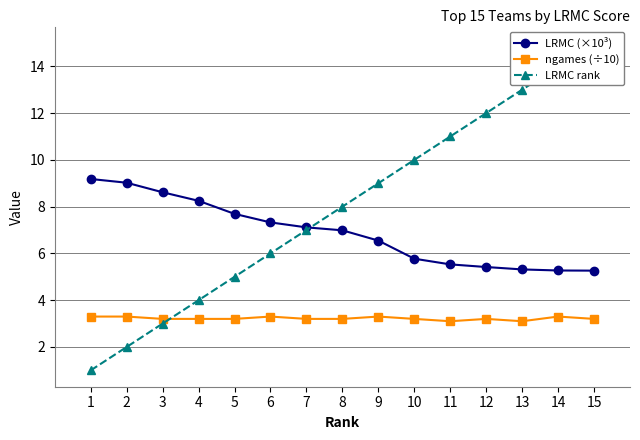

At which category is the sum across all series the highest?

15